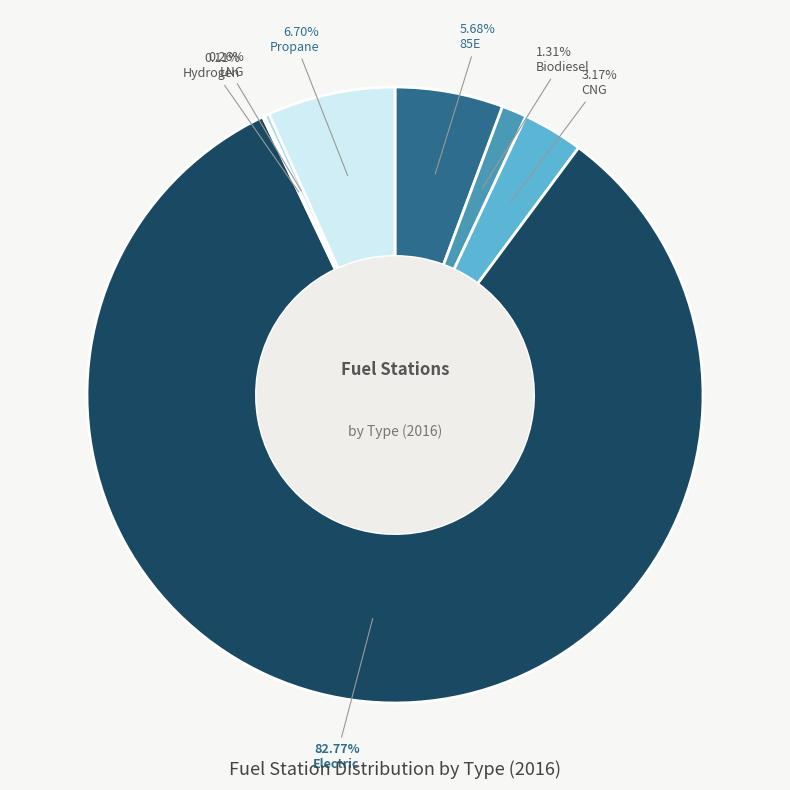

Is Electric the majority of the pie?

Yes